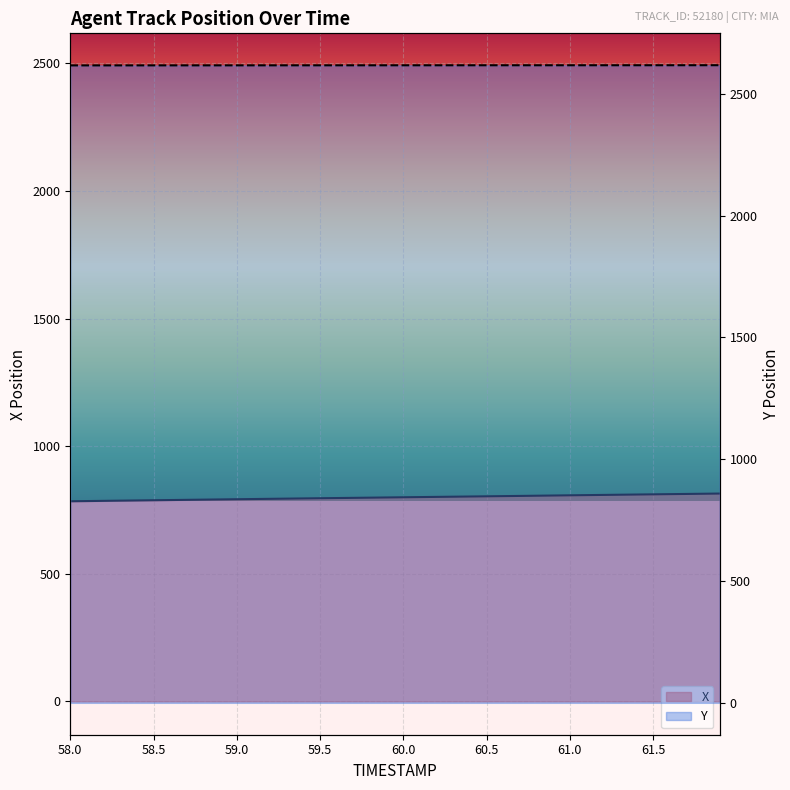

How many lines are shown in the chart?

2